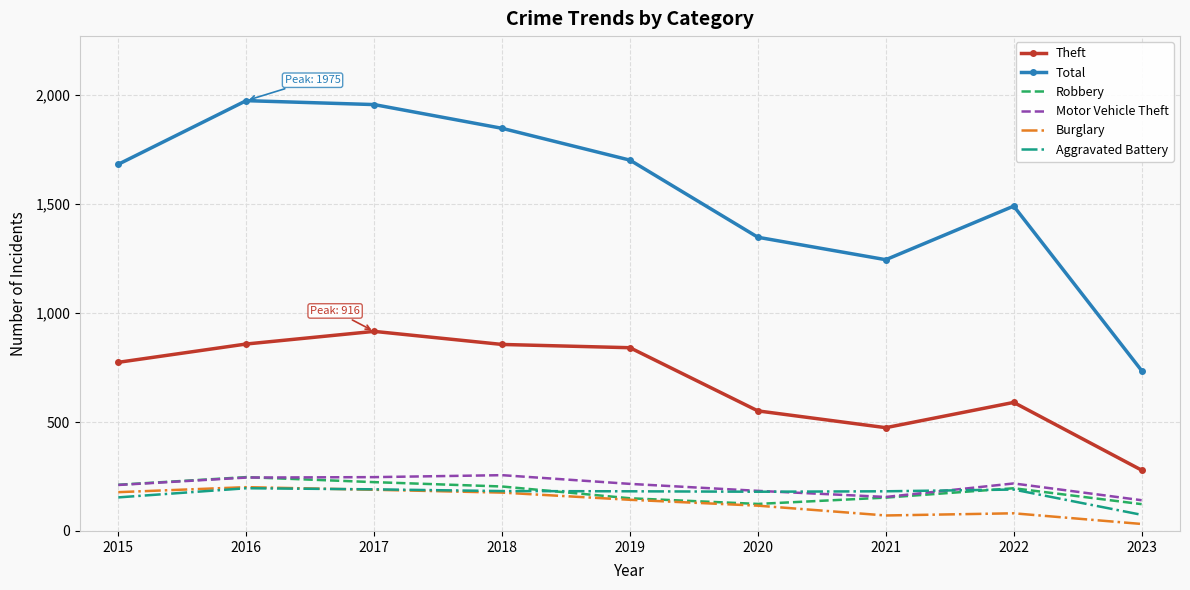

What is the total value across all series at 2017?

3724